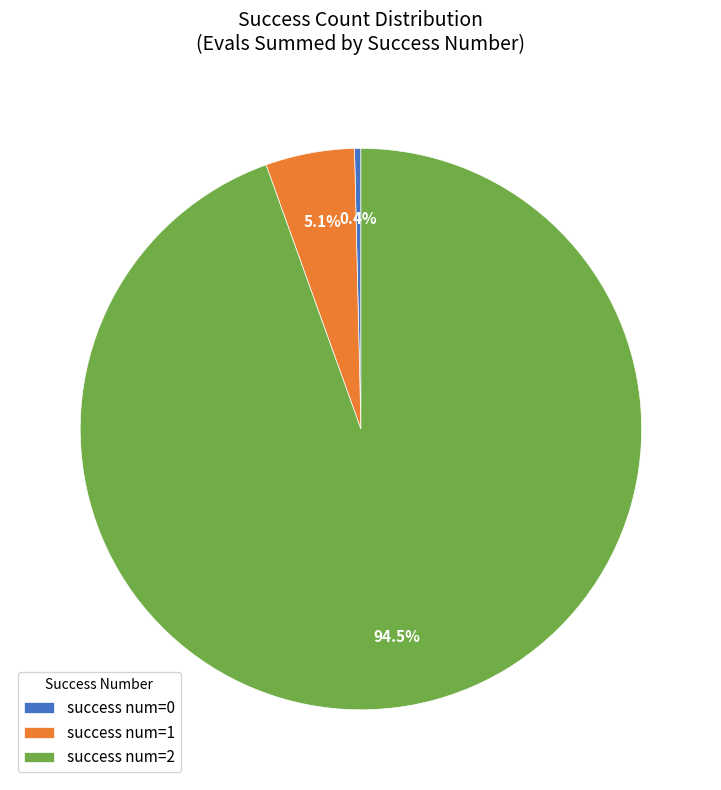

Between success num=1 and success num=0, which is larger?

success num=1